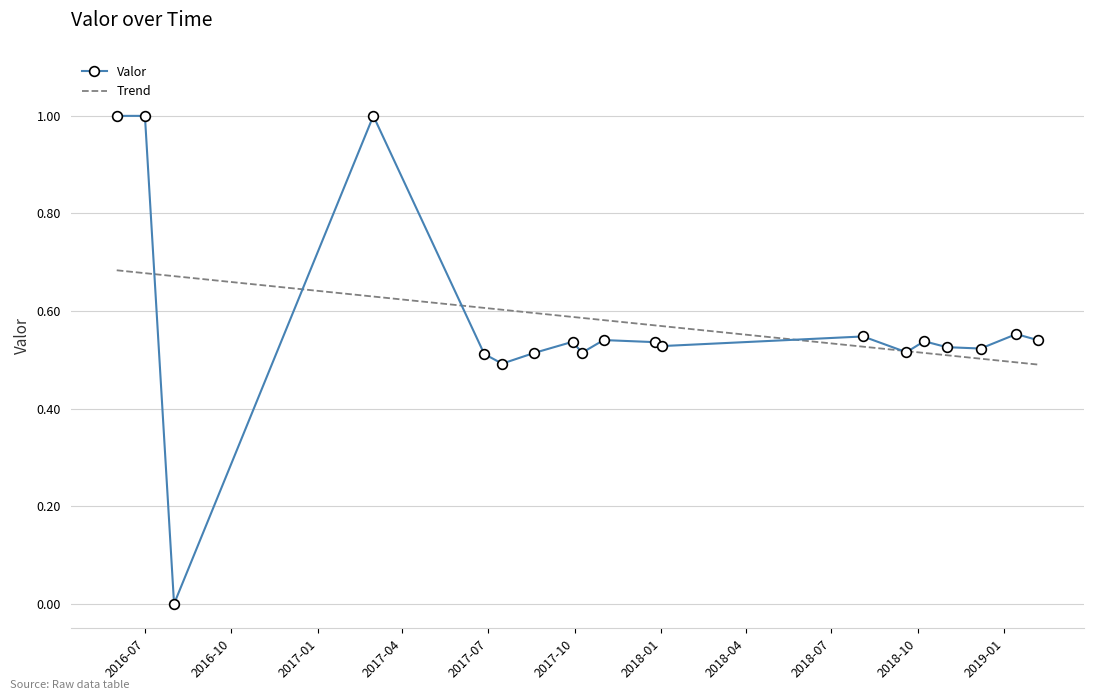

At which label is the value closest to 0?

2016-08-01